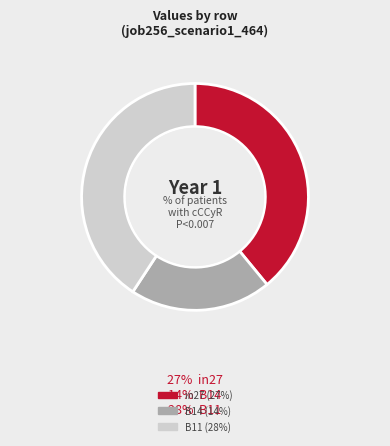

Combined, do in27 and B11 account for over 50%?

Yes